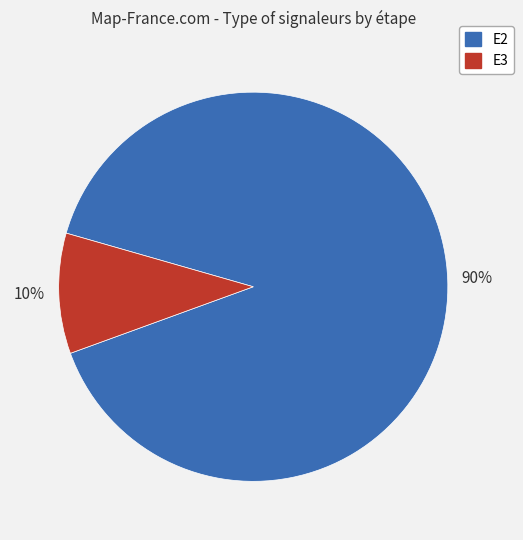

Rank the categories by value from lowest to highest.

E3, E2